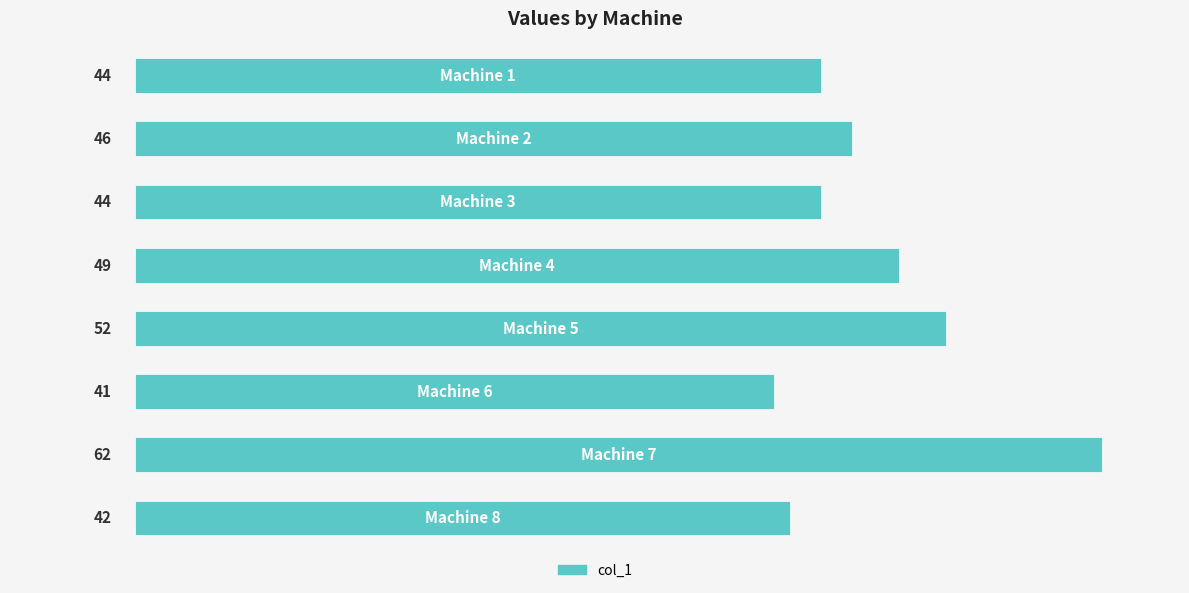

What is the greatest value displayed?

62